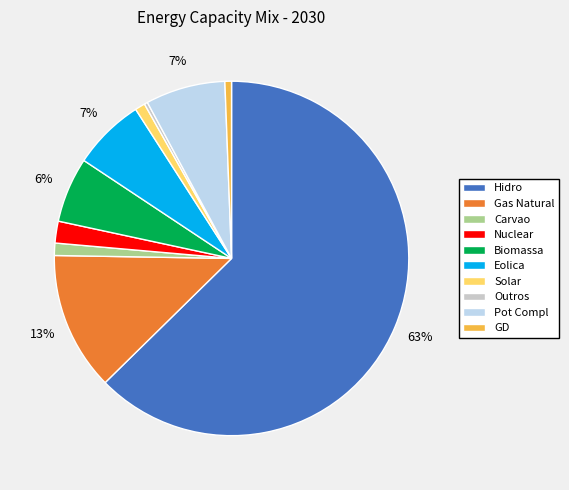

Does Biomassa represent more than half of the total?

No